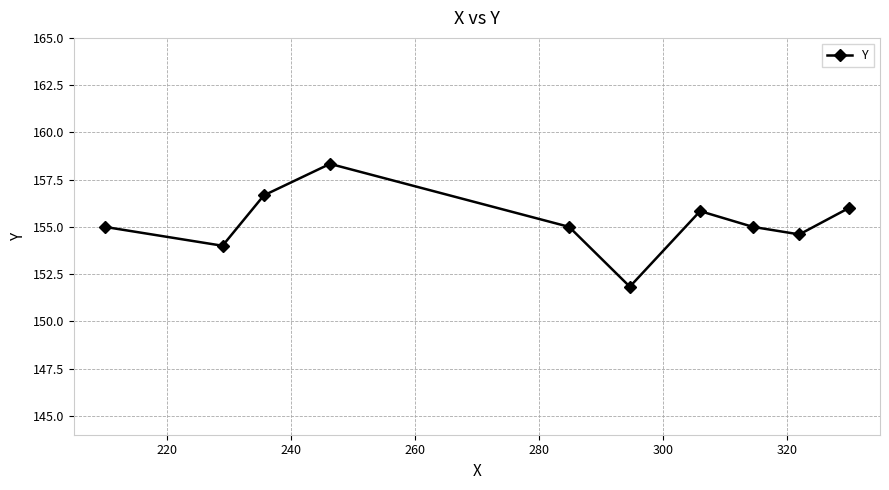

What is the value of the 4th point from the left?

158.3